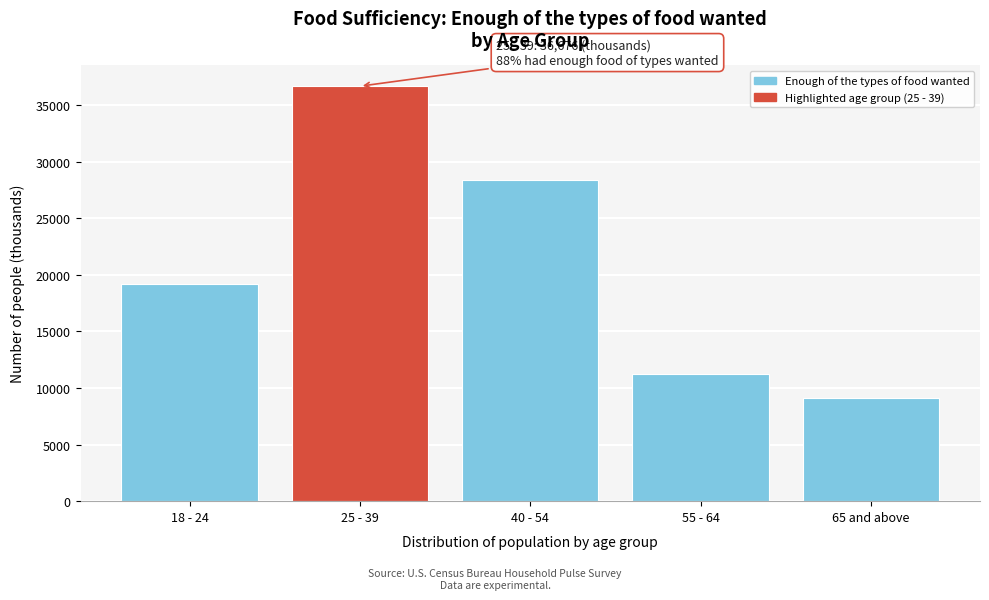

Reading left to right, list all the values displayed in this chart.

18 - 24=19206.6	25 - 39=36675.9	40 - 54=28383.9	55 - 64=11210.5	65 and above=9132.5